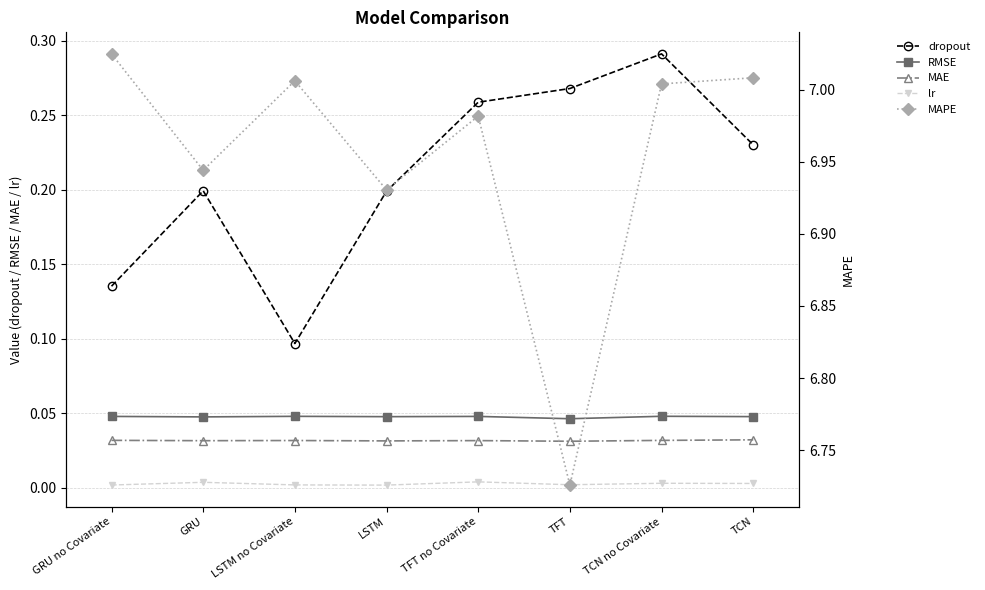

True or false: MAE has a value of 0.0 at TCN.

True